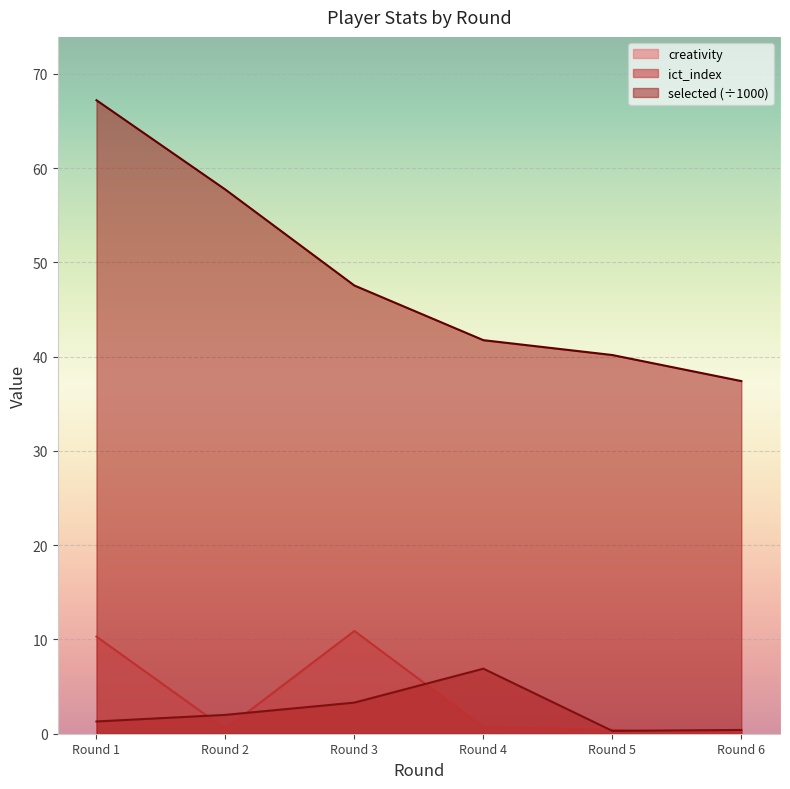

The value of creativity at Round 1 is 2.7. True or false?

False